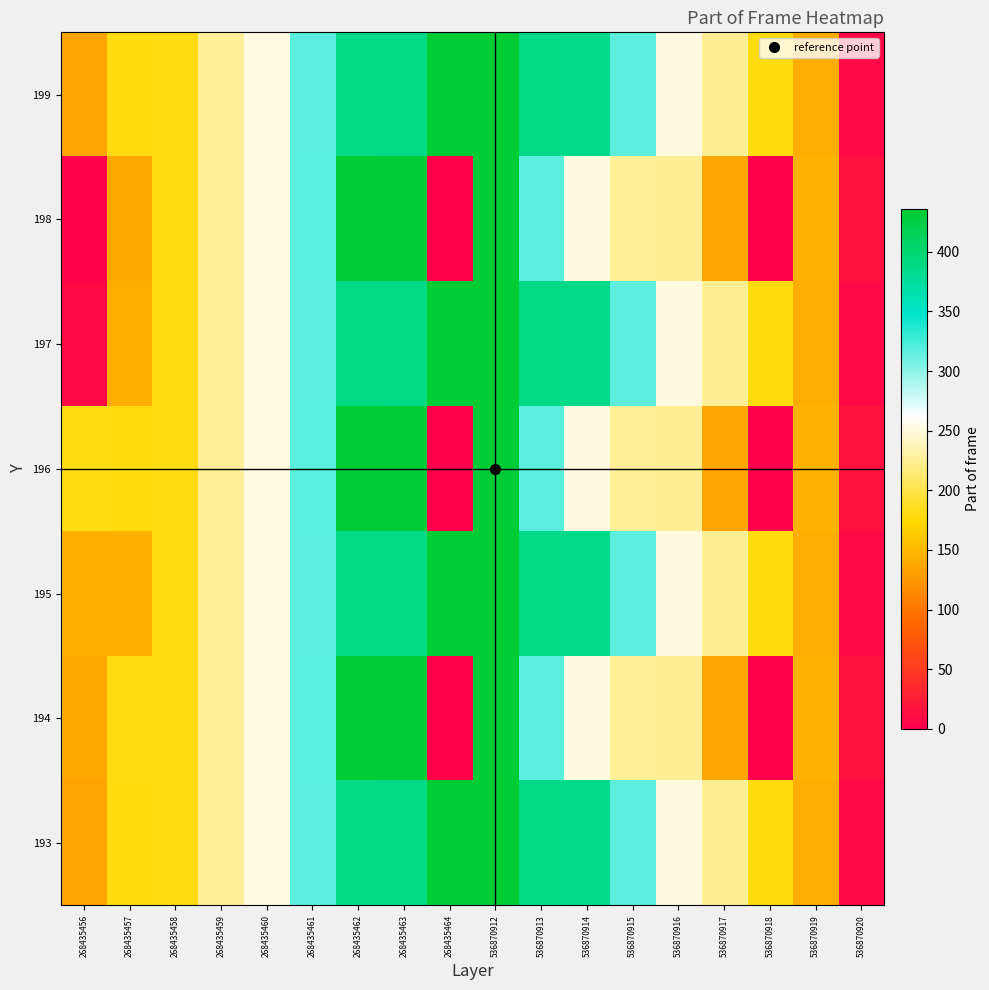

Reading right to left, extract all data points from this chart.

193: 536870920=8	536870919=142	536870918=180	536870917=225	536870916=251	536870915=316	536870914=387	536870913=388	536870912=435	268435464=436	268435463=389	268435462=388	268435461=317	268435460=252	268435459=226	268435458=181	268435457=180	268435456=135
194: 536870920=16	536870919=145	536870918=0	536870917=137	536870916=225	536870915=226	536870914=251	536870913=317	536870912=434	268435464=0	268435463=434	268435462=435	268435461=318	268435460=252	268435459=227	268435458=181	268435457=181	268435456=138
195: 536870920=8	536870919=142	536870918=180	536870917=225	536870916=251	536870915=316	536870914=387	536870913=388	536870912=435	268435464=436	268435463=389	268435462=388	268435461=317	268435460=252	268435459=226	268435458=181	268435457=143	268435456=143
196: 536870920=16	536870919=145	536870918=0	536870917=137	536870916=225	536870915=226	536870914=251	536870913=317	536870912=434	268435464=0	268435463=434	268435462=435	268435461=318	268435460=252	268435459=227	268435458=181	268435457=180	268435456=181
197: 536870920=8	536870919=142	536870918=180	536870917=225	536870916=251	536870915=316	536870914=387	536870913=388	536870912=435	268435464=436	268435463=389	268435462=388	268435461=317	268435460=252	268435459=226	268435458=181	268435457=143	268435456=9
198: 536870920=16	536870919=145	536870918=0	536870917=137	536870916=225	536870915=226	536870914=251	536870913=317	536870912=434	268435464=0	268435463=434	268435462=435	268435461=318	268435460=252	268435459=227	268435458=181	268435457=138	268435456=1
199: 536870920=8	536870919=142	536870918=180	536870917=225	536870916=251	536870915=316	536870914=387	536870913=388	536870912=435	268435464=436	268435463=389	268435462=388	268435461=317	268435460=252	268435459=226	268435458=181	268435457=180	268435456=135